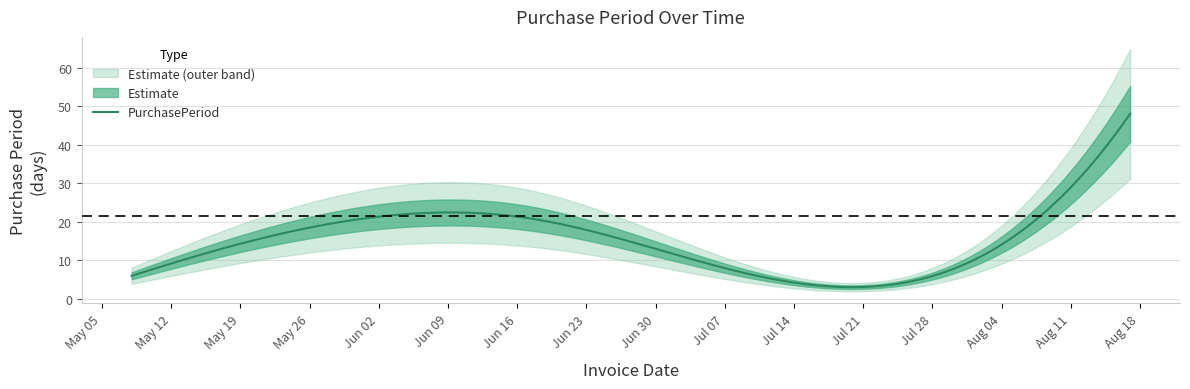

What is the maximum value for PurchasePeriod?

48.0